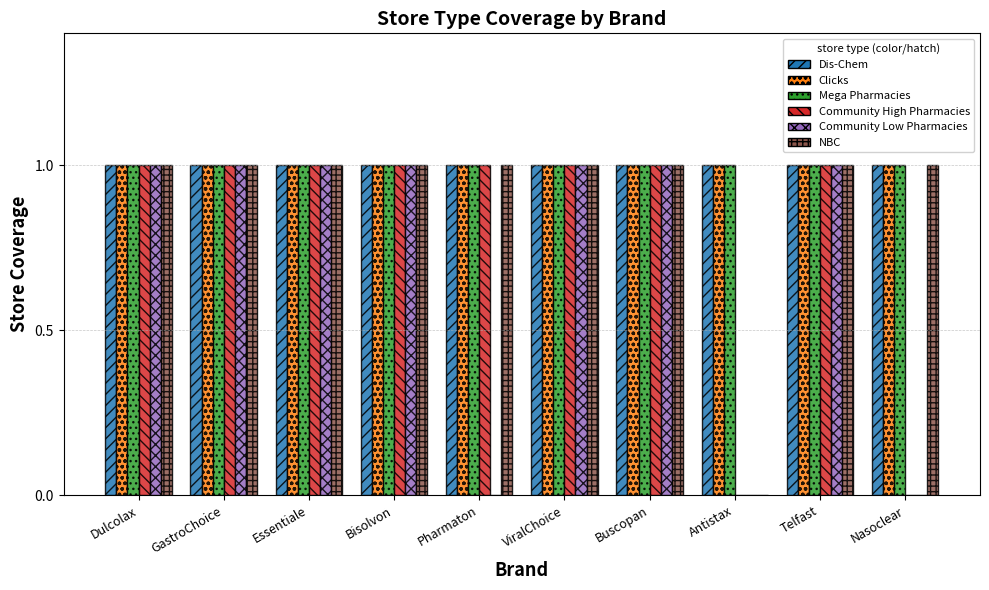

True or false: Community High Pharmacies has a value of 1 at Bisolvon.

True